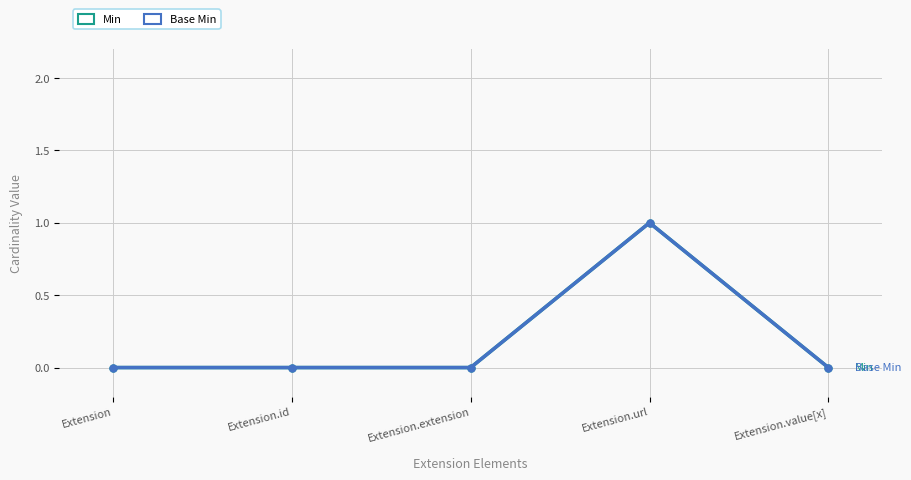

True or false: Min has a value of 1 at Extension.url.

True